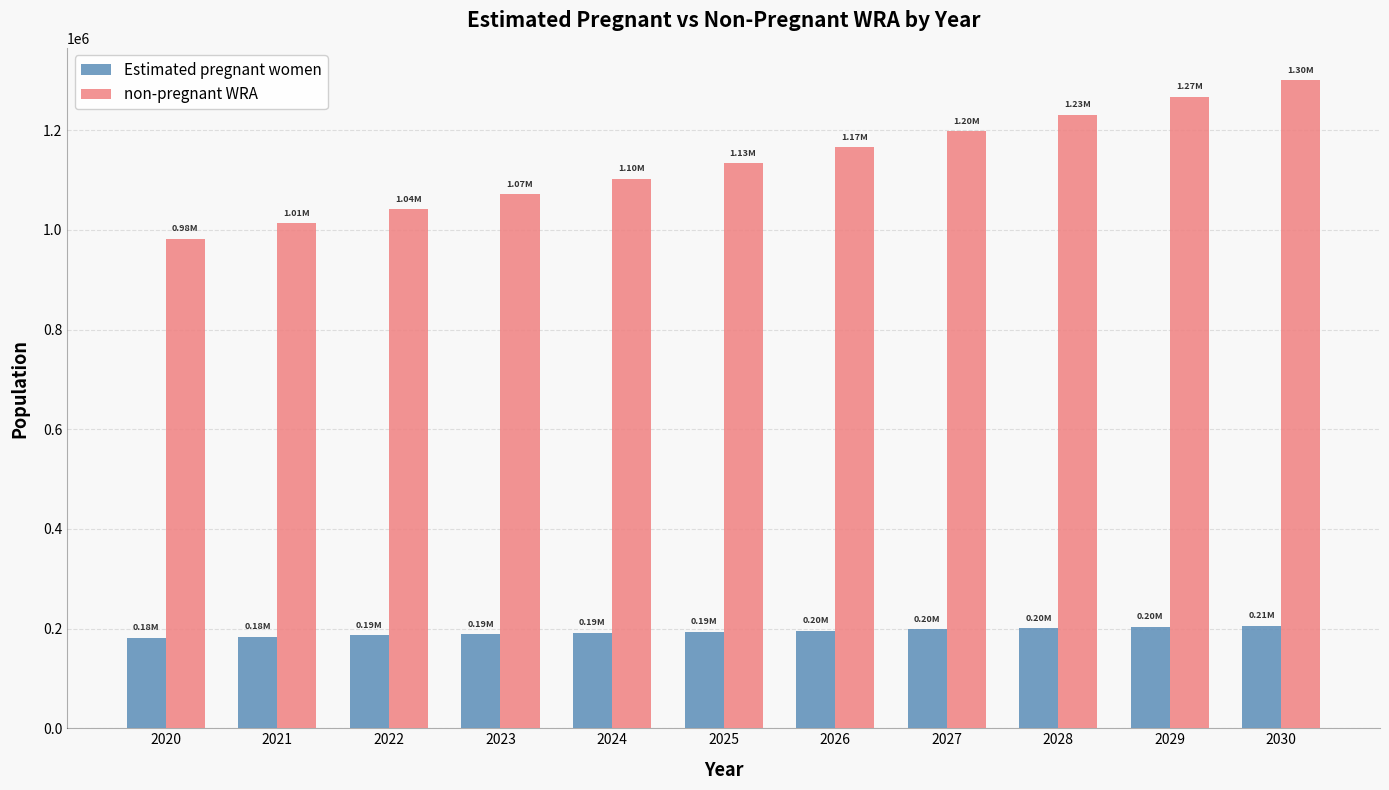

What is the value of the non-pregnant WRA bar at the 3rd from the left?

1041584.1